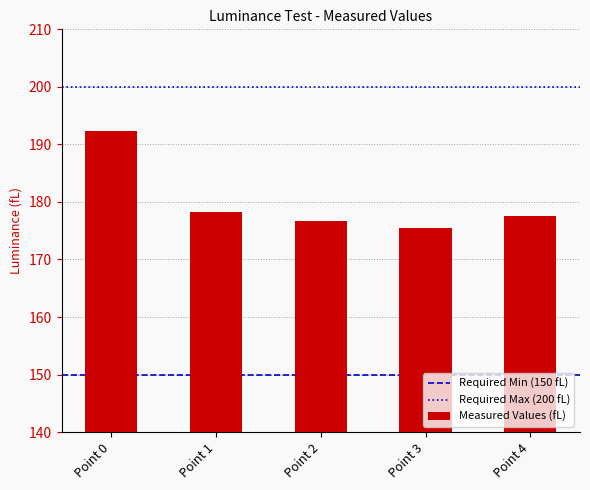

How many bars are there in total?

5